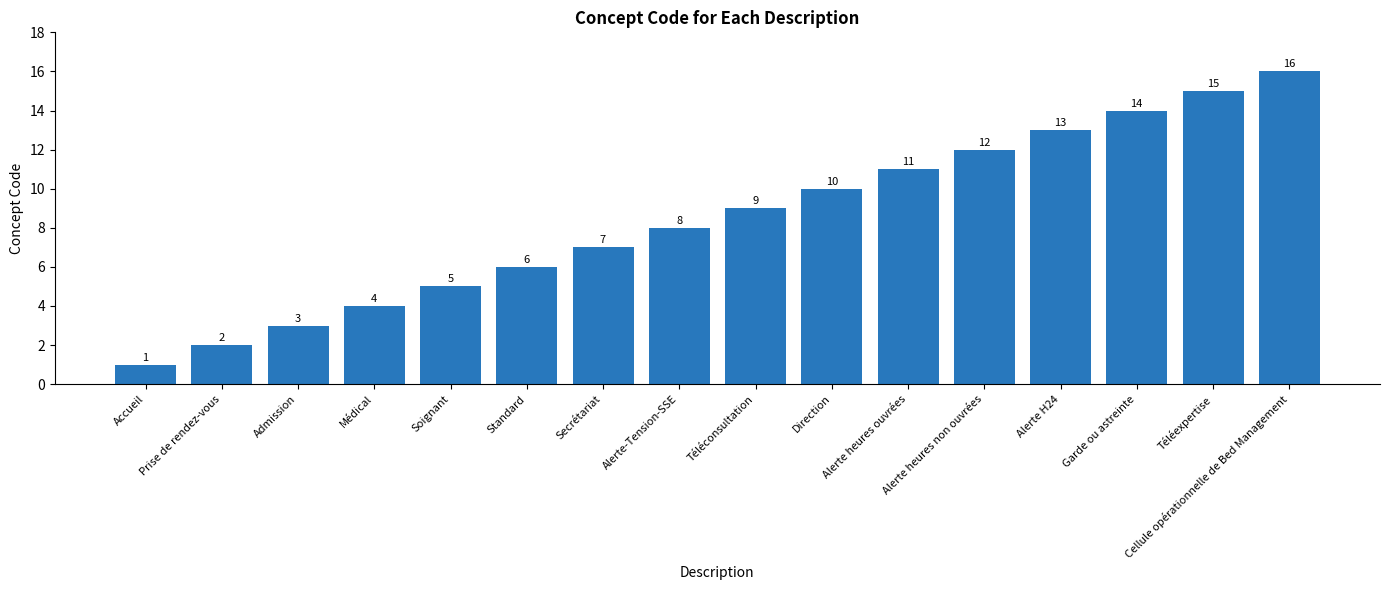

What is the value of the 2nd bar from the left?

2